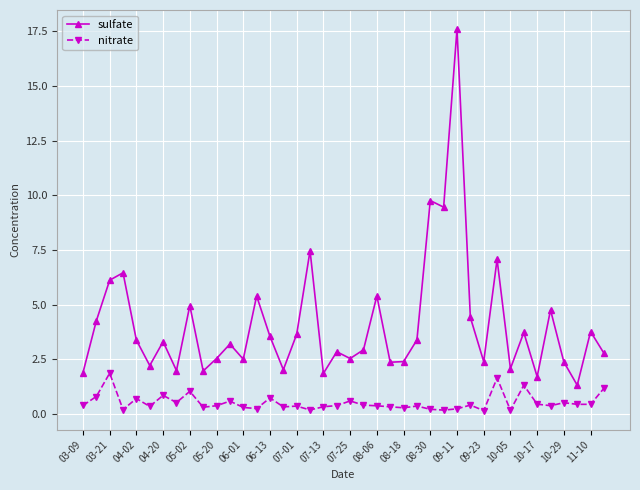

Rank the series by their average value, from lowest to highest.

nitrate, sulfate